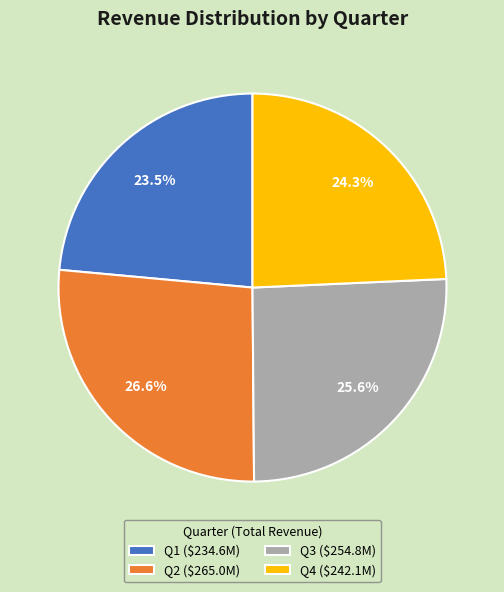

Does any single category account for the majority?

No